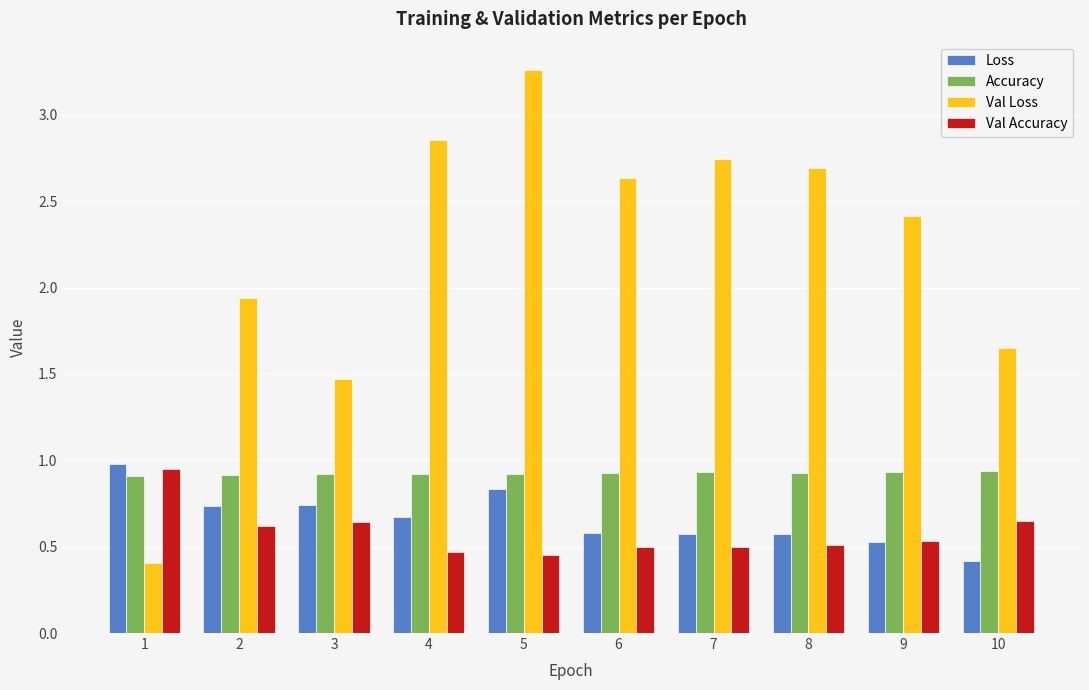

Which series changed the most between 2 and 7?

Val Loss